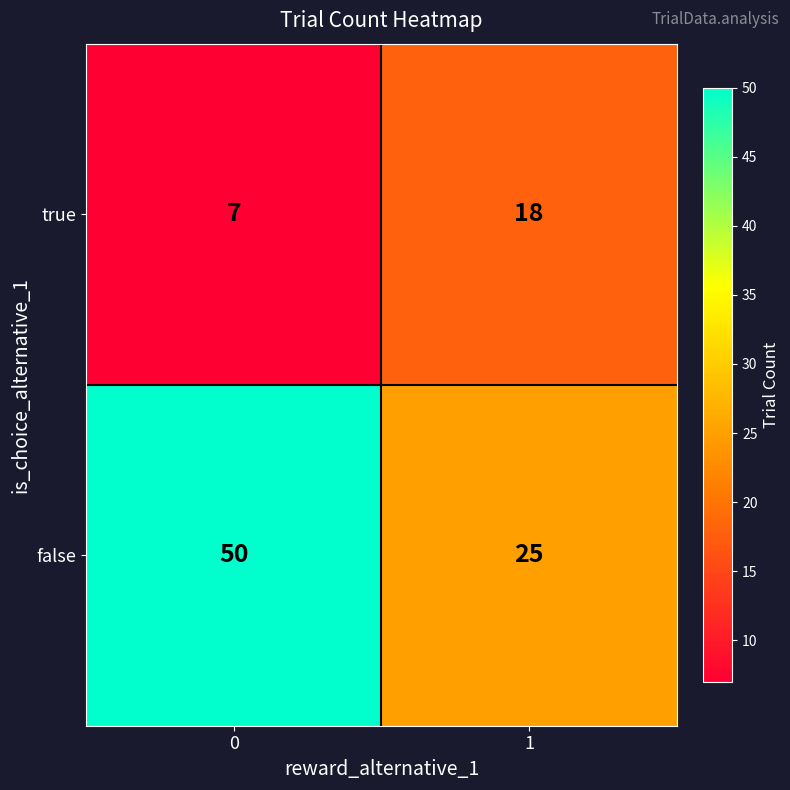

Reading right to left, extract all data points from this chart.

true: 1=18	0=7
false: 1=25	0=50